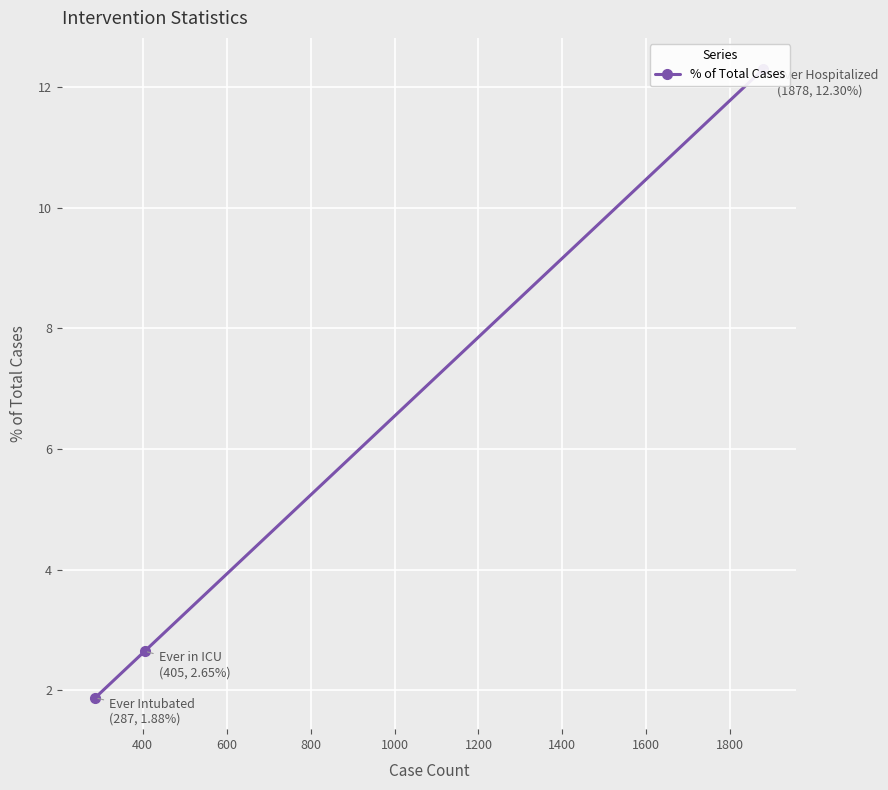

How many data points are less than 2?

1